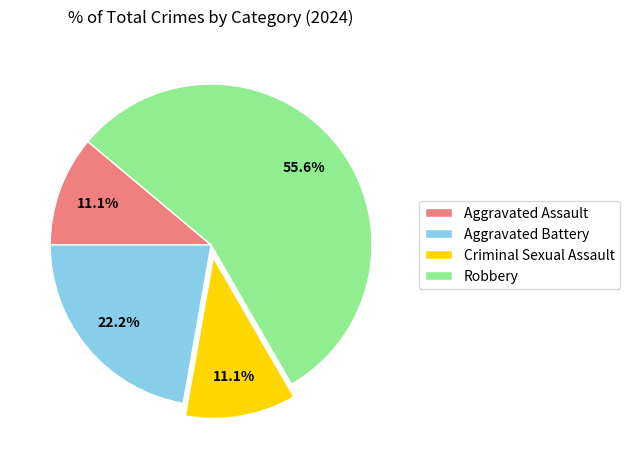

Approximately how many times larger is the value at Robbery compared to Aggravated Battery?

2.5